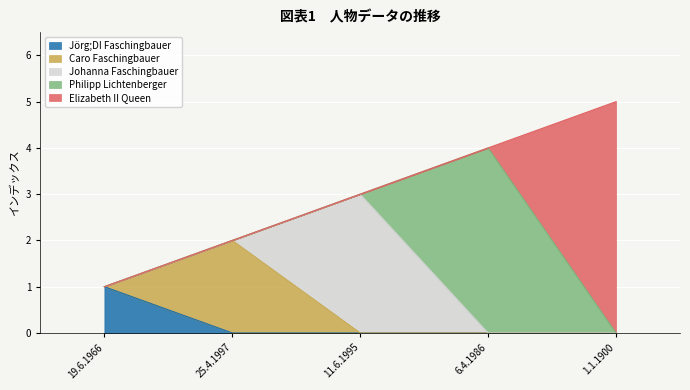

Does the chart display data point markers on the line(s)?

No